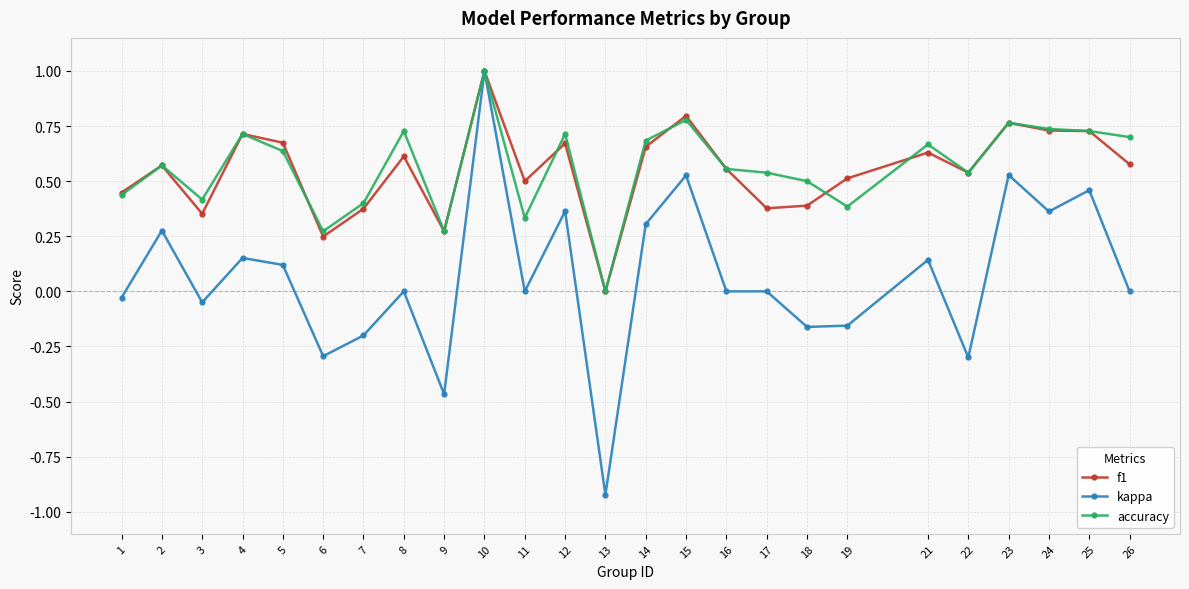

What is the total value across all series at 23?

2.1